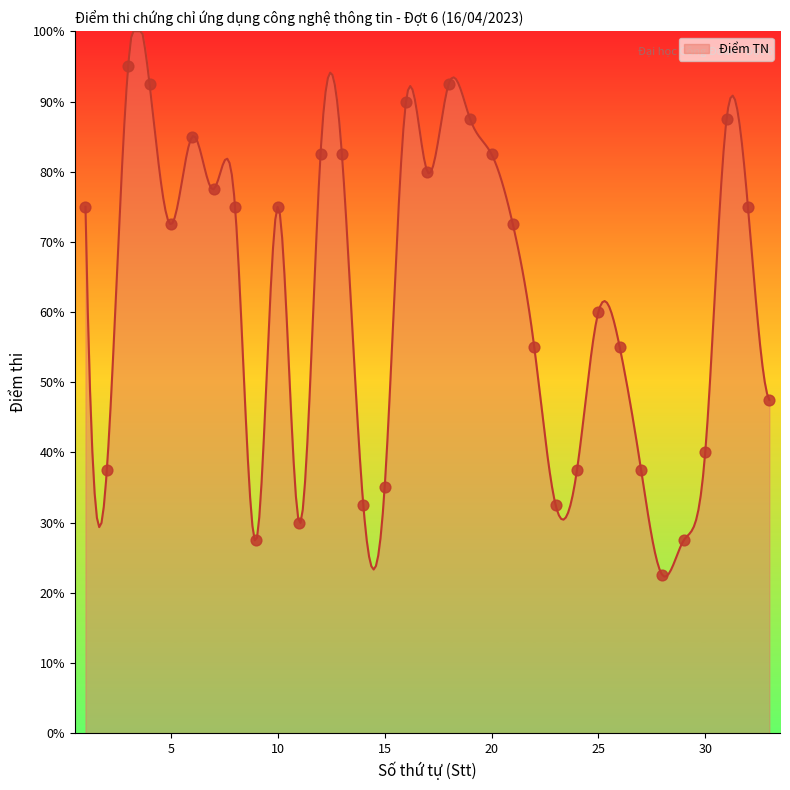

What is the change in value from 3 to 24?

-5.8